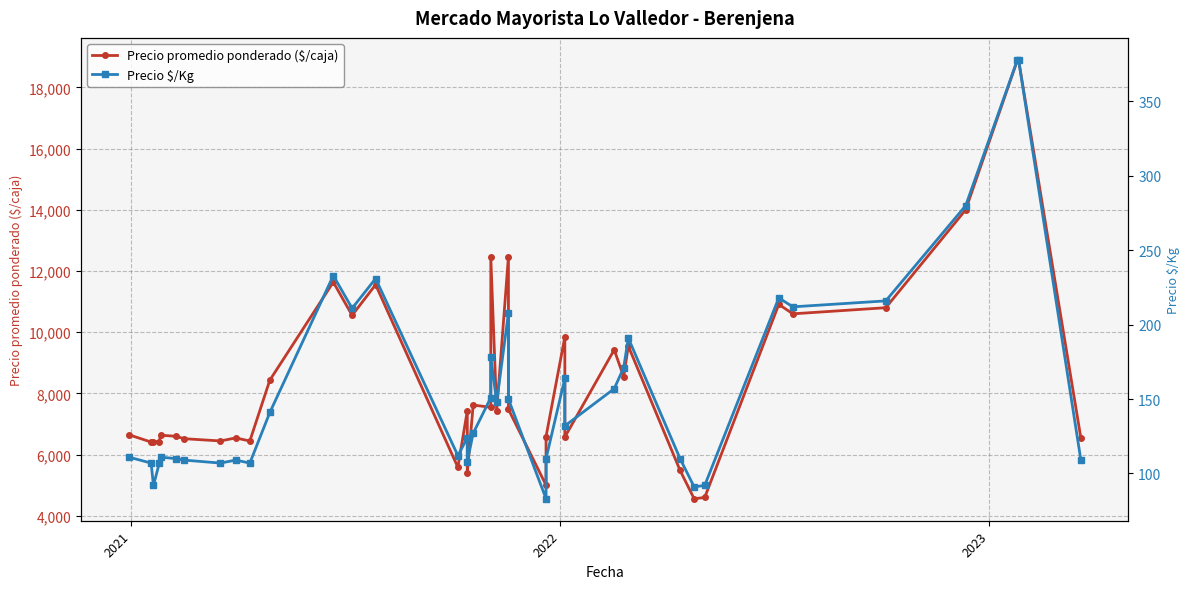

True or false: Precio promedio ponderado ($/caja) and Precio $/Kg intersect in this chart.

False